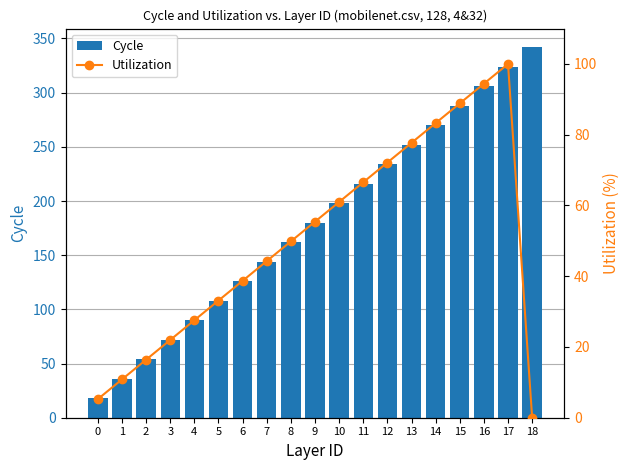

Which series has the largest total across all categories?

Cycle